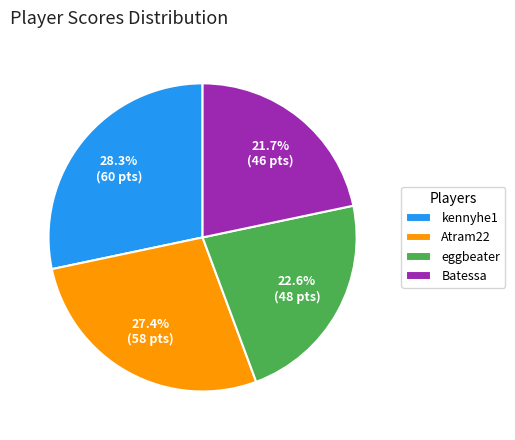

To the nearest percent, what is the average slice percentage?

25%